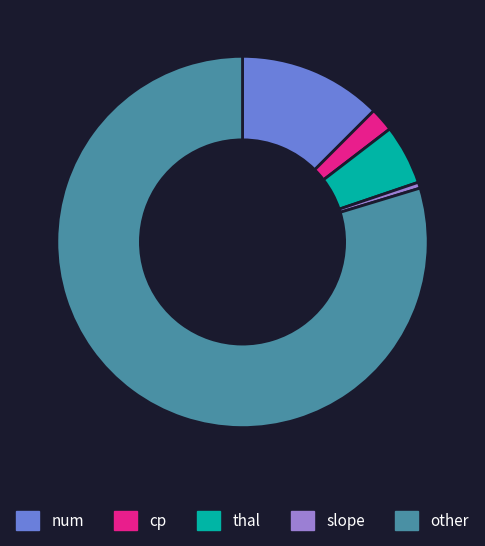

Do cp and num together represent more than half of the pie?

No